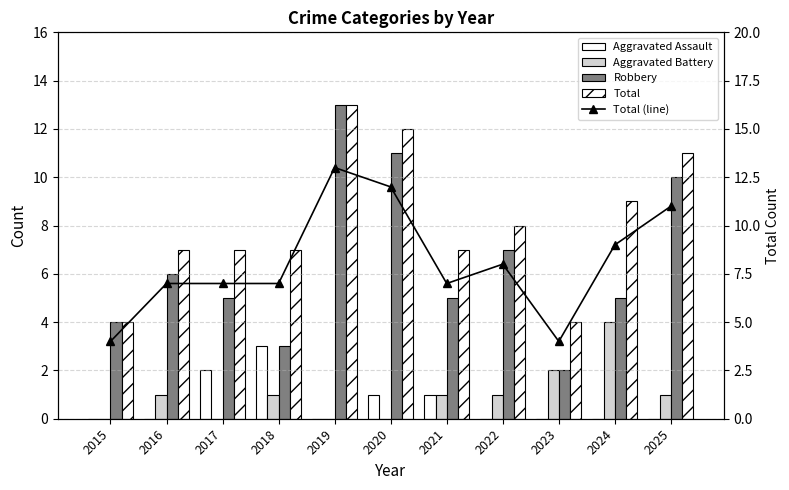

Reading left to right, what are all the values shown in this chart?

Aggravated Assault: 2015=0	2016=0	2017=2	2018=3	2019=0	2020=1	2021=1	2022=0	2023=0	2024=0	2025=0
Aggravated Battery: 2015=0	2016=1	2017=0	2018=1	2019=0	2020=0	2021=1	2022=1	2023=2	2024=4	2025=1
Robbery: 2015=4	2016=6	2017=5	2018=3	2019=13	2020=11	2021=5	2022=7	2023=2	2024=5	2025=10
Total: 2015=4	2016=7	2017=7	2018=7	2019=13	2020=12	2021=7	2022=8	2023=4	2024=9	2025=11
Total (line): 2015=4	2016=7	2017=7	2018=7	2019=13	2020=12	2021=7	2022=8	2023=4	2024=9	2025=11